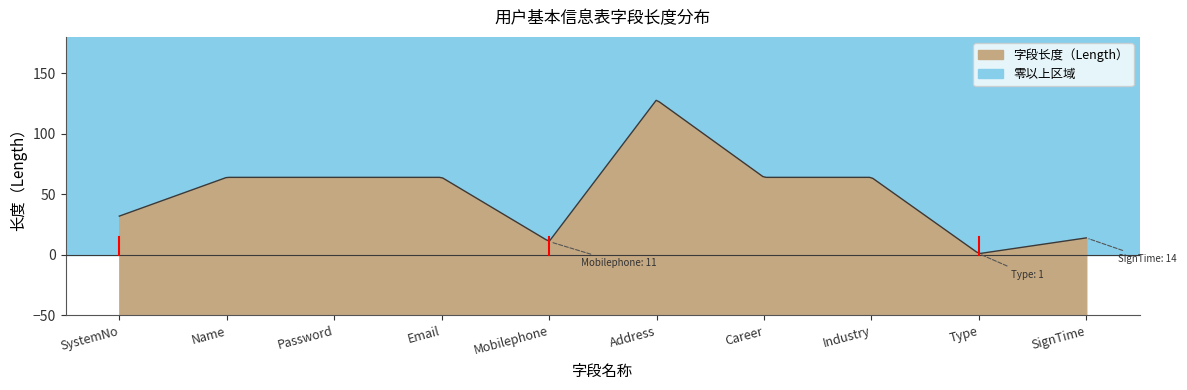

List the labels in order of value, smallest first.

Type, Mobilephone, SignTime, SystemNo, Name, Password, Email, Career, Industry, Address